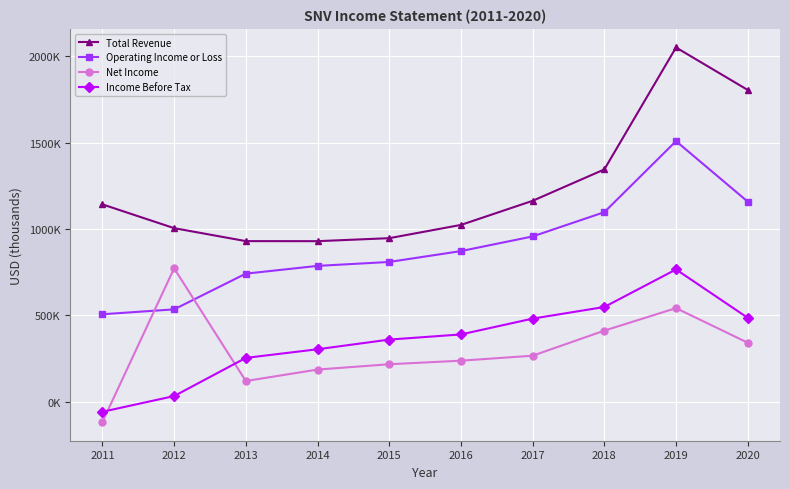

Does the chart have visible grid lines?

Yes